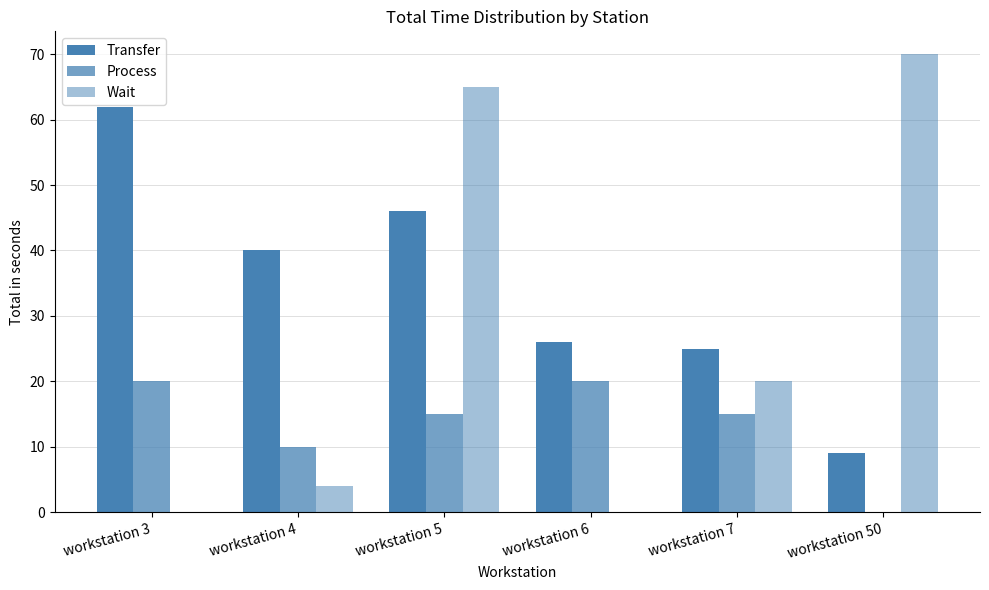

List the series in order of their peak value, lowest first.

Process, Transfer, Wait